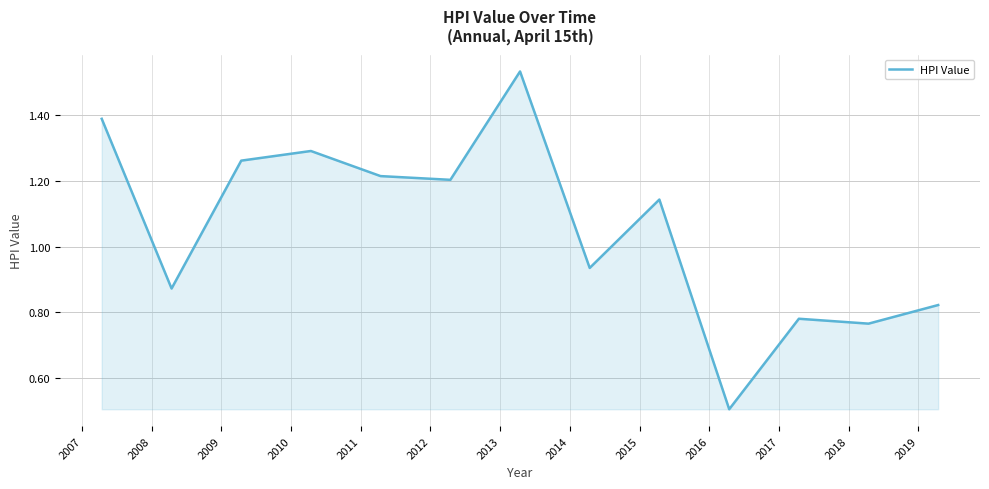

What is the minimum value shown in the chart?

0.5